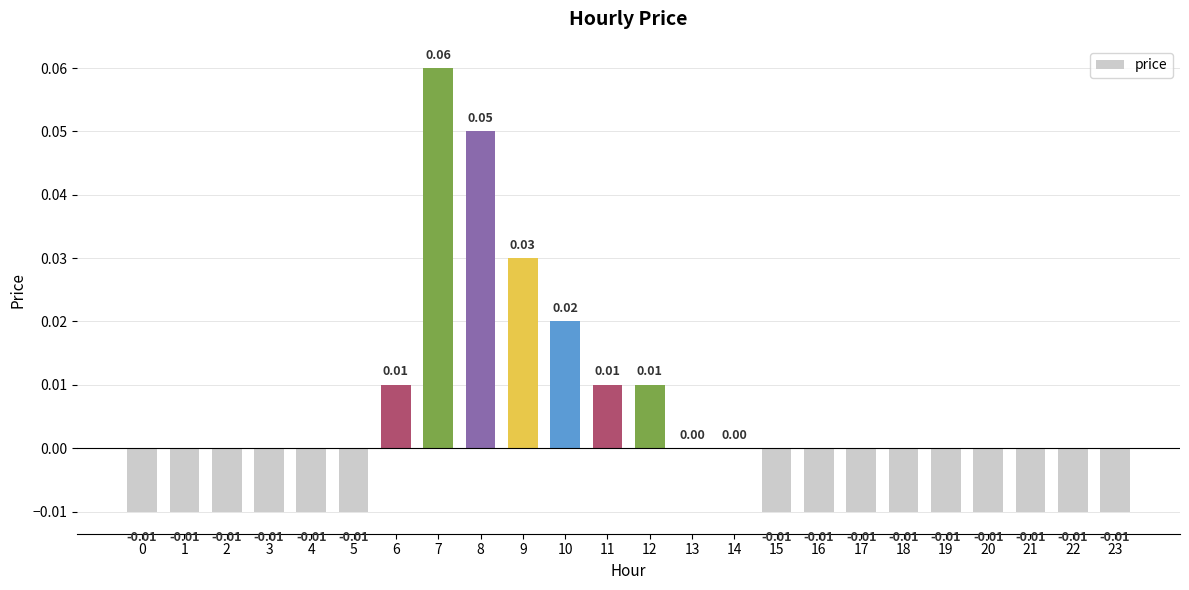

How many values are between 0 and 1?

9